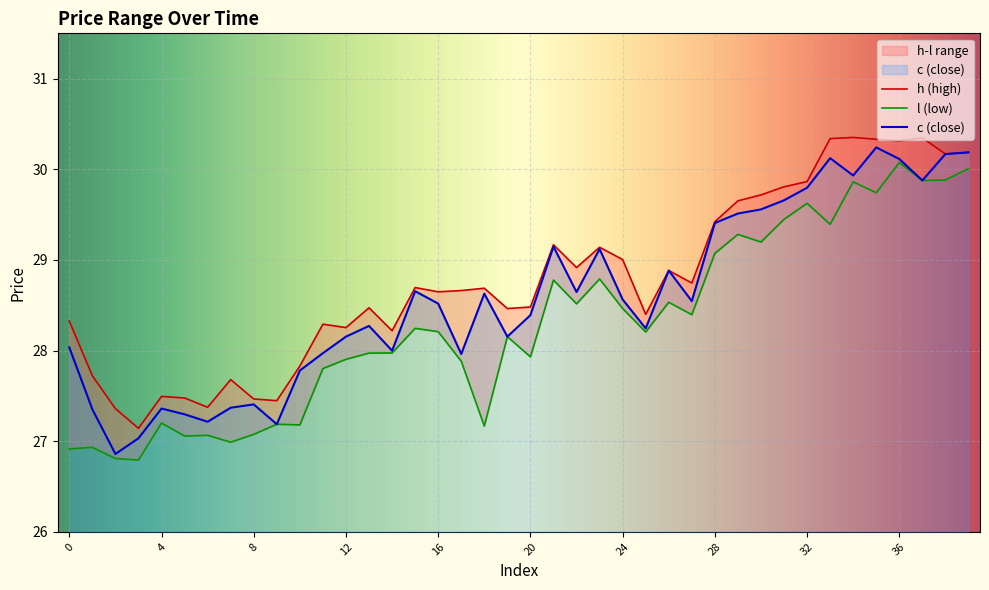

What is the total value across all series at 38?

90.2